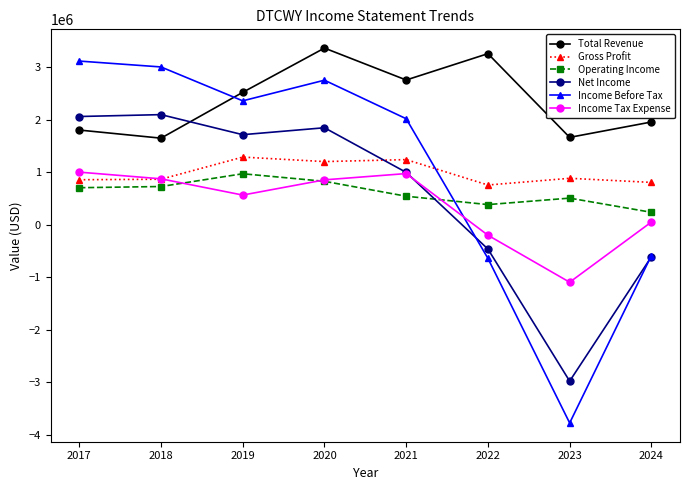

True or false: Operating Income has a value of 826709 at 2023.

False